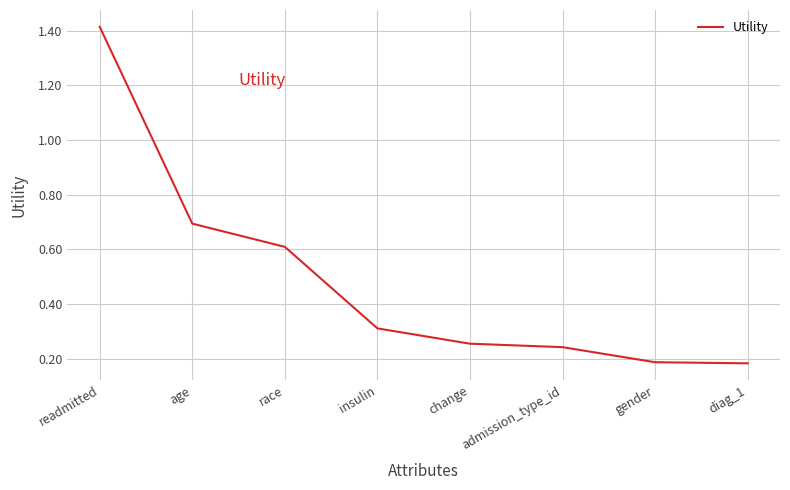

Which has a higher value, diag_1 or age?

age